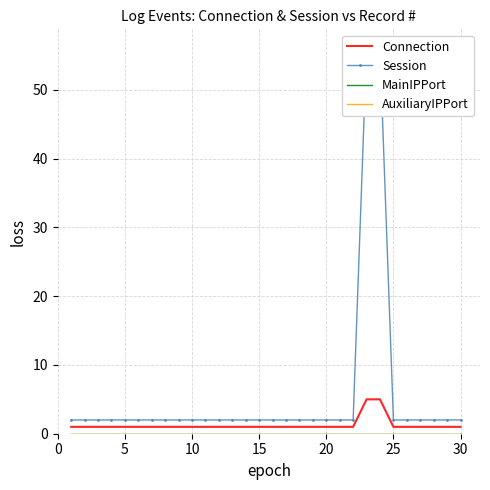

What is the highest value of the Connection series?

5